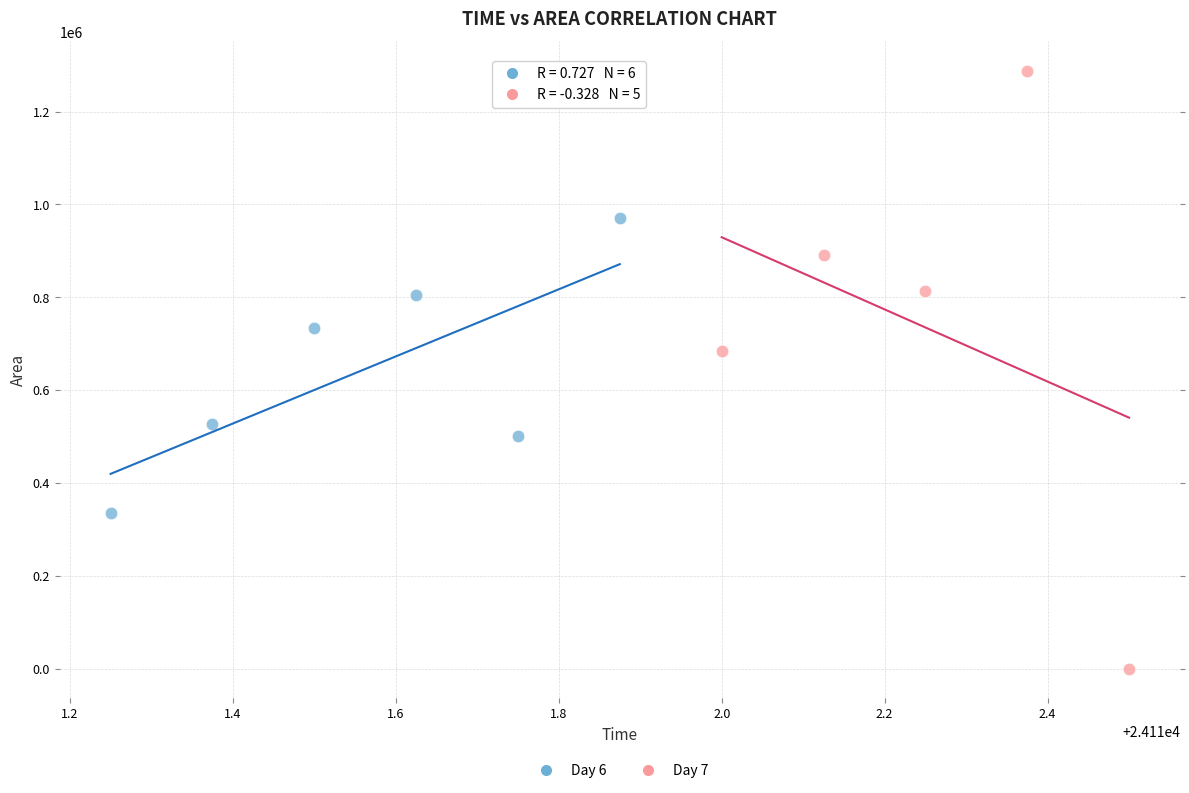

Which series reaches the maximum Y coordinate?

Day 7